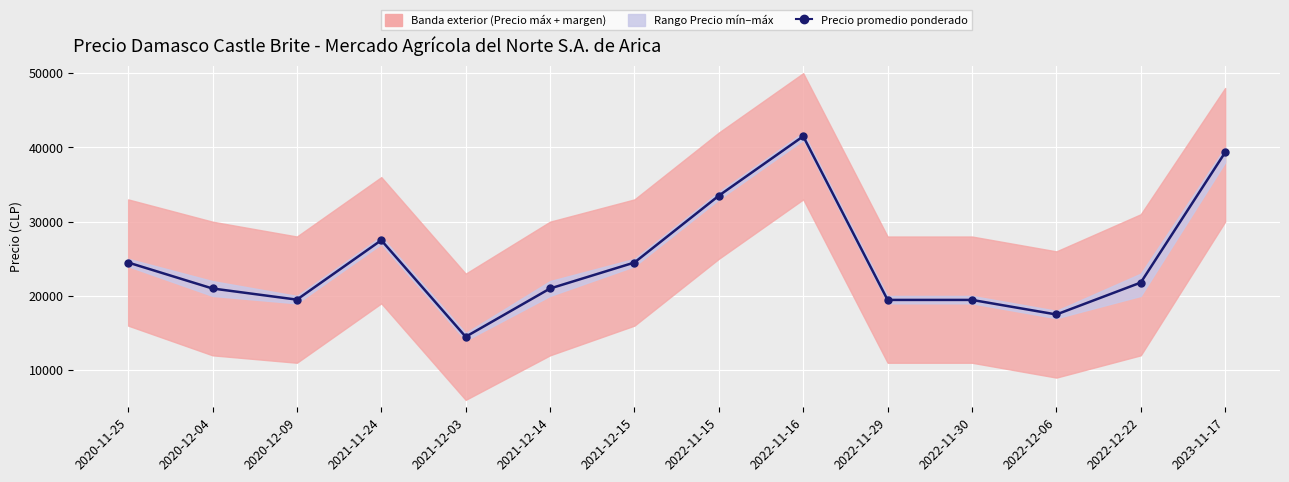

List the labels in order of value, largest first.

2022-11-16, 2023-11-17, 2022-11-15, 2021-11-24, 2020-11-25, 2021-12-15, 2022-12-22, 2020-12-04, 2021-12-14, 2020-12-09, 2022-11-29, 2022-11-30, 2022-12-06, 2021-12-03